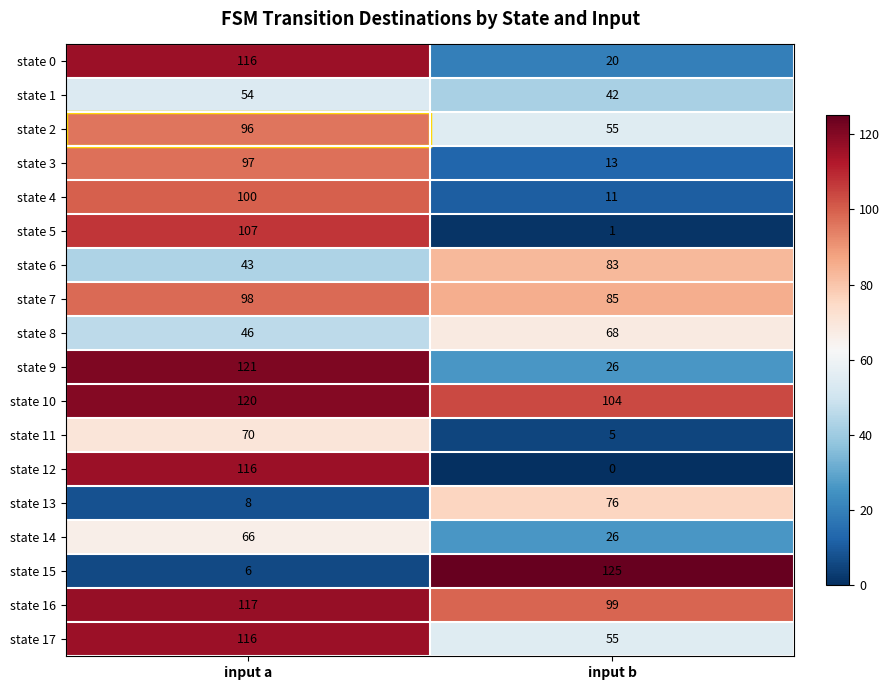

What is the spread (max minus min) of values at input a?

115